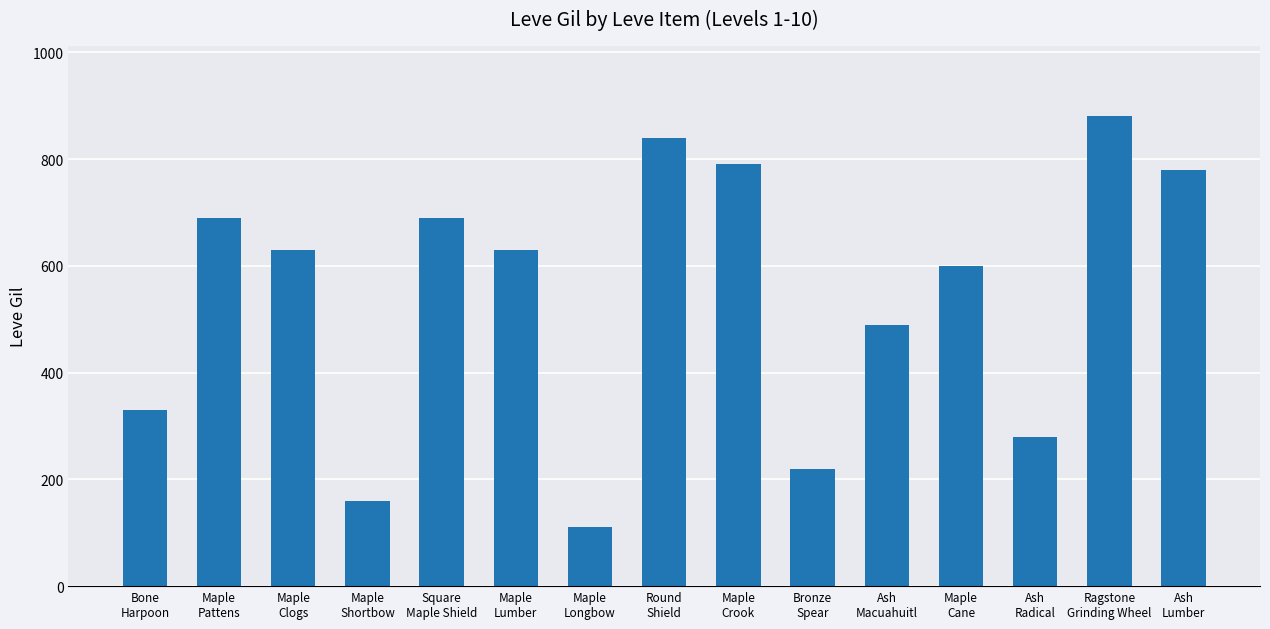

What is the value of the 3rd bar from the left?

630